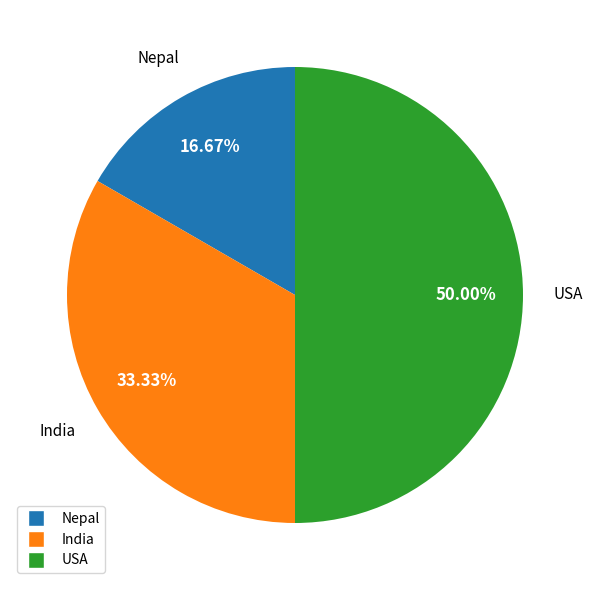

Which has a higher value, USA or India?

USA